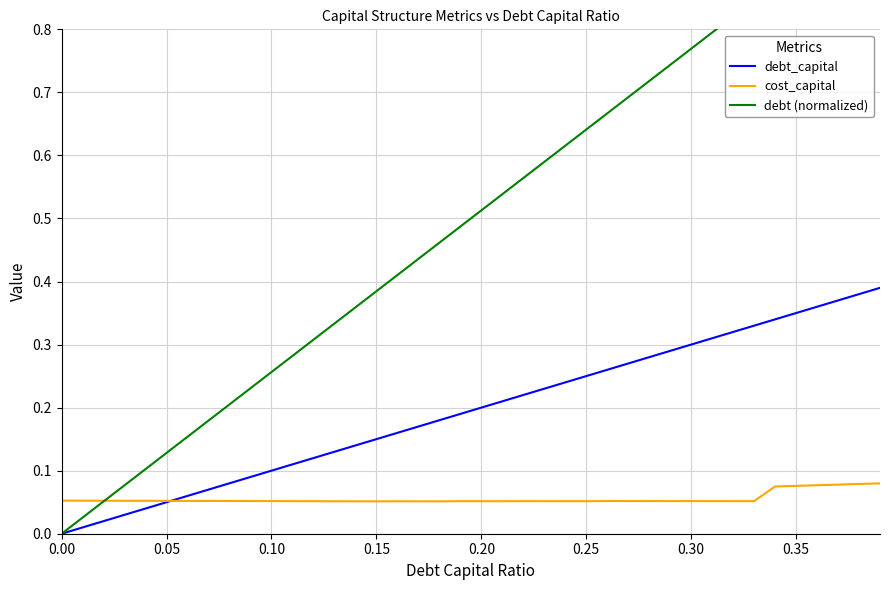

The debt_capital series shows 0.1 at 0.40. True or false?

False